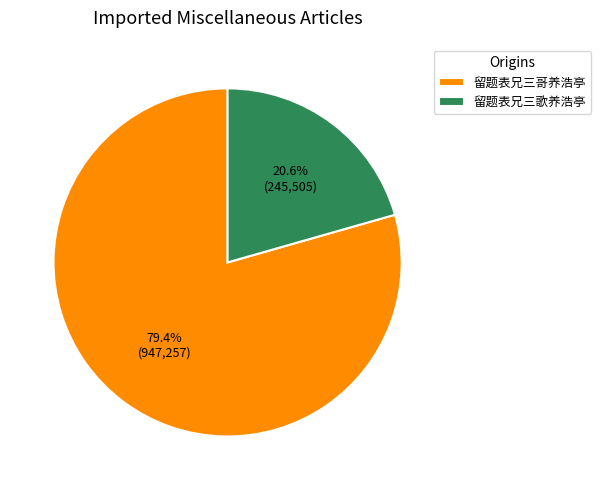

To the nearest percent, what percentage of the pie is 留题表兄三歌养浩亭?

21%